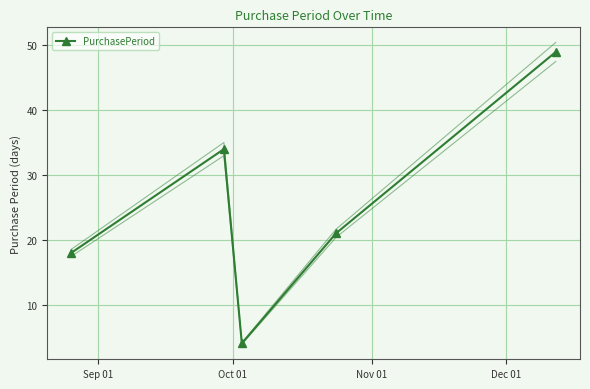

What is the value of the PurchasePeriod point at the 3rd from the left?

4